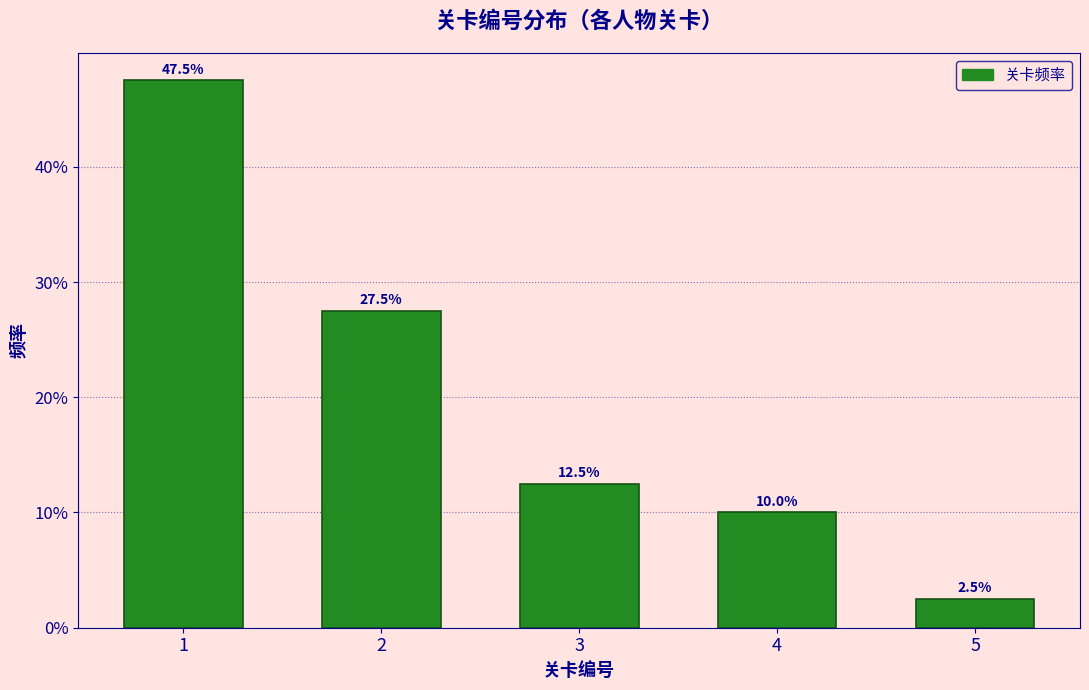

Reading left to right, list all the values displayed in this chart.

47.5	27.5	12.5	10.0	2.5